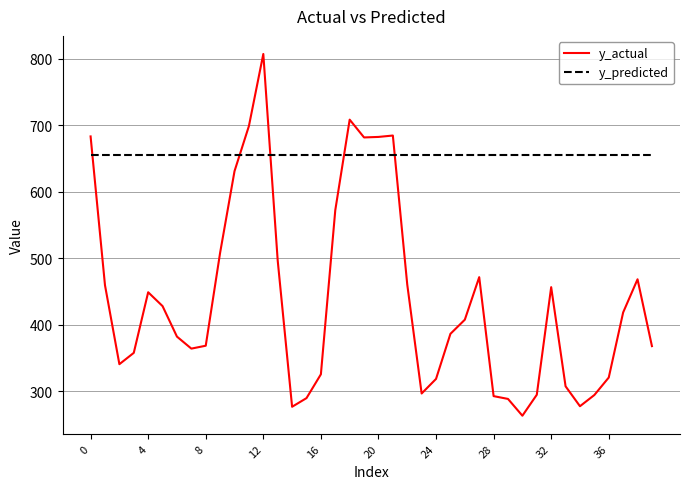

Does the chart display data point markers on the line(s)?

No